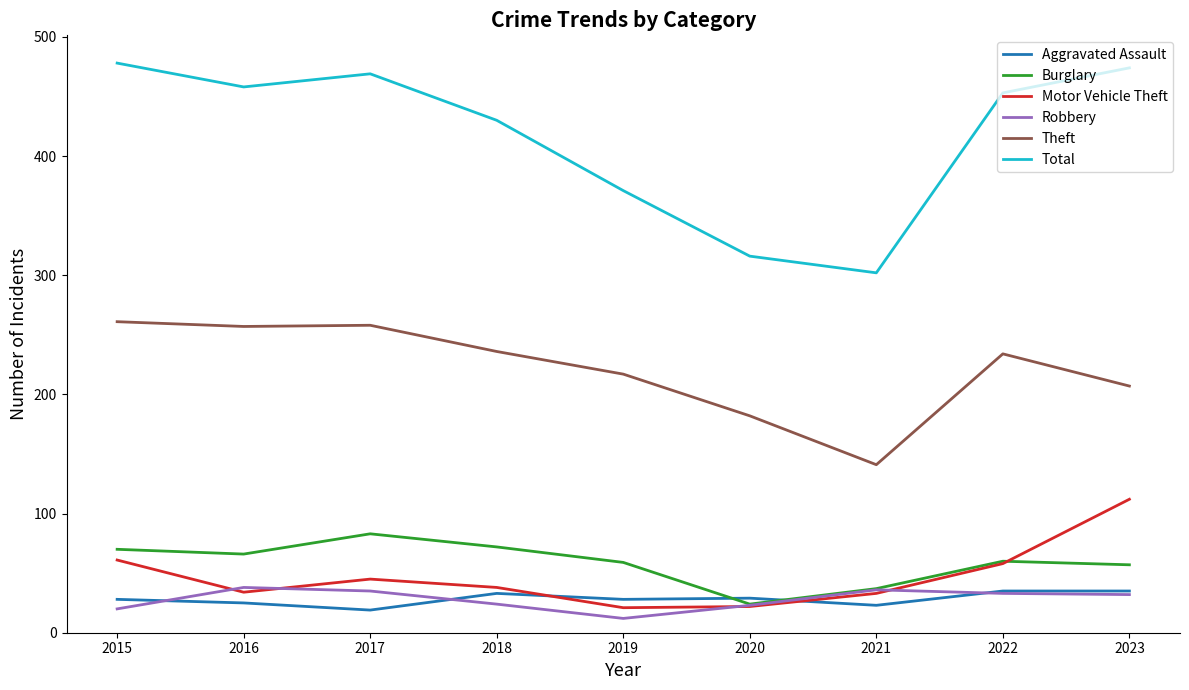

True or false: Robbery and Total intersect in this chart.

False